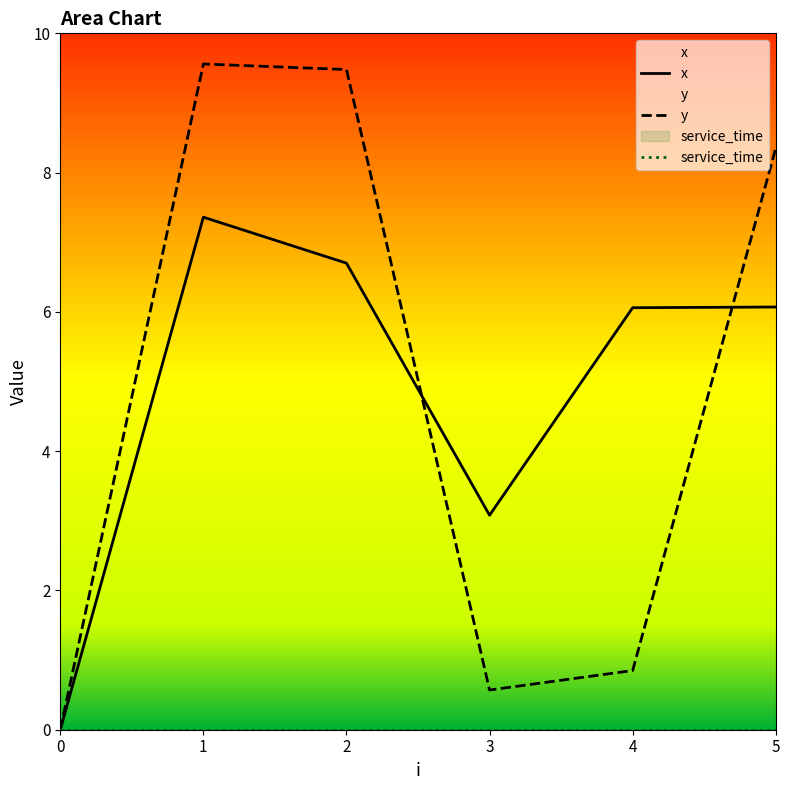

What is the difference between the x values at 0 and 4?

6.1